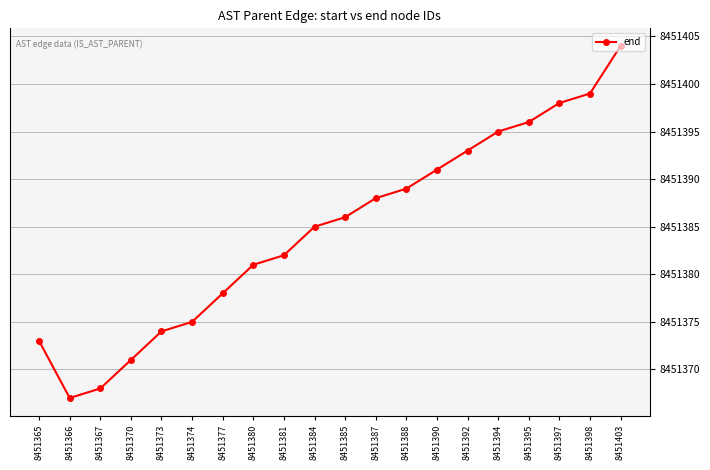

What is the smallest value displayed?

8451367